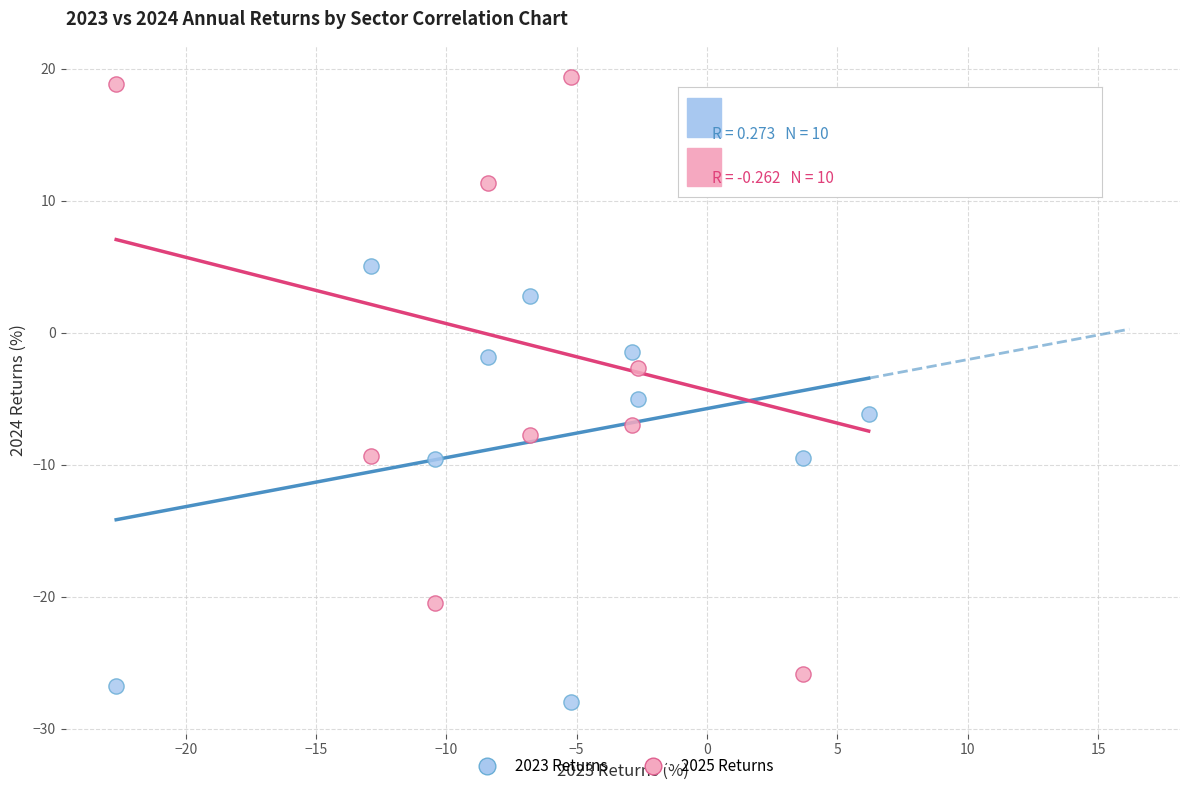

Across all data points, what is the range of Y values (max minus min)?

47.4